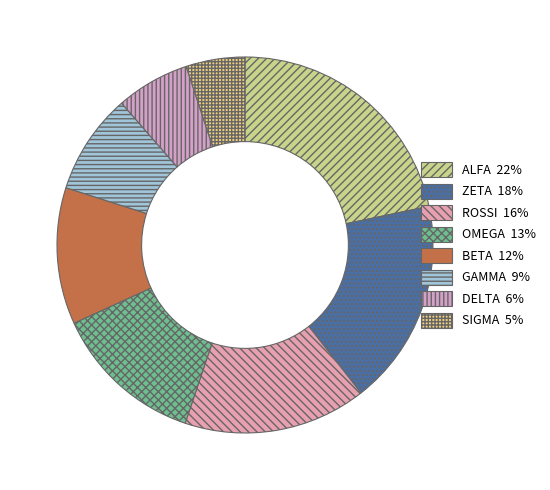

How many segments does this pie chart have?

8